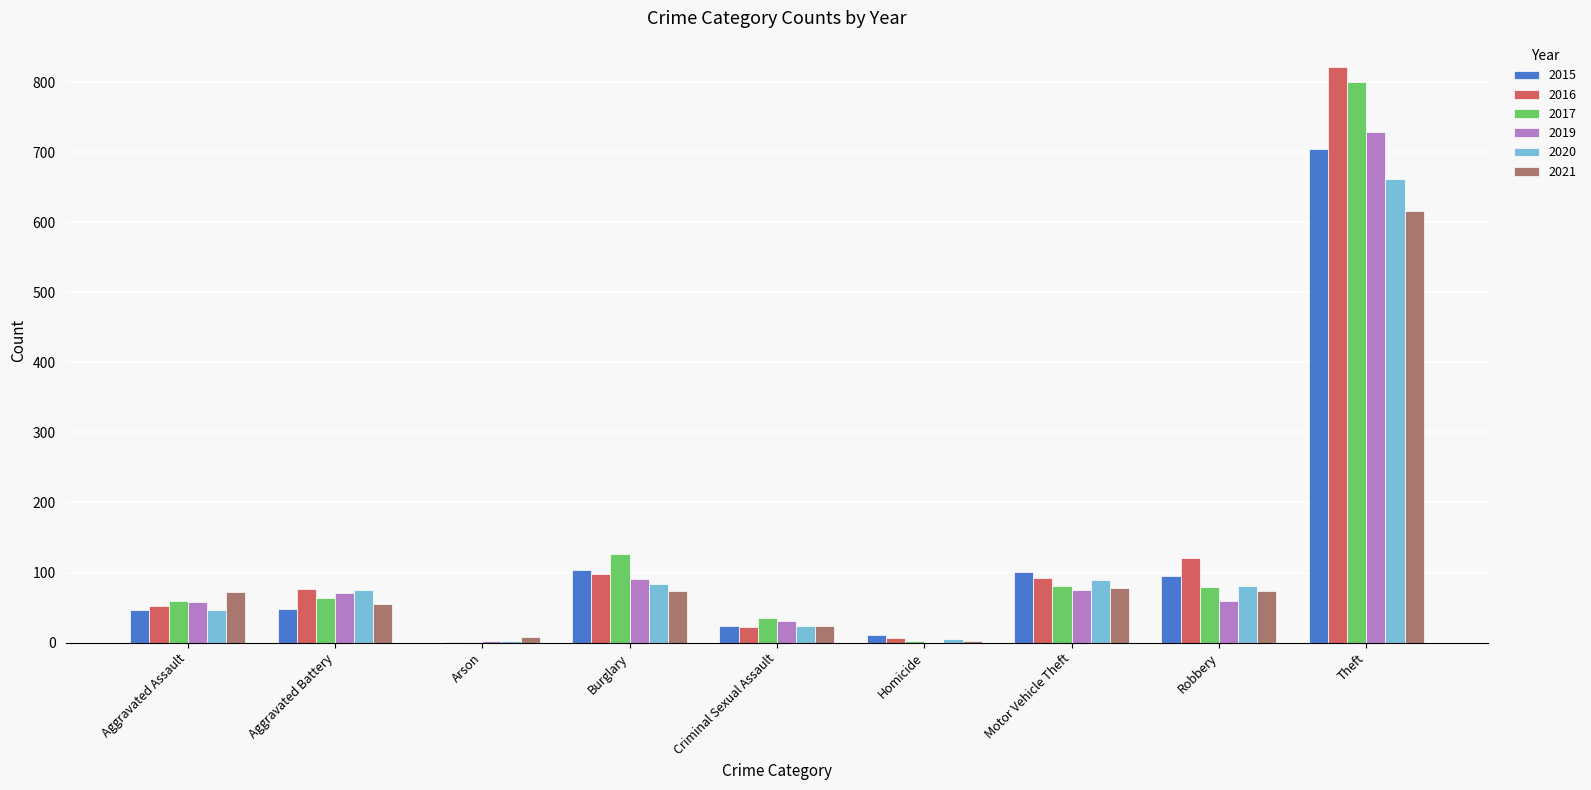

Where is 2016 nearest to the value 411?

Robbery